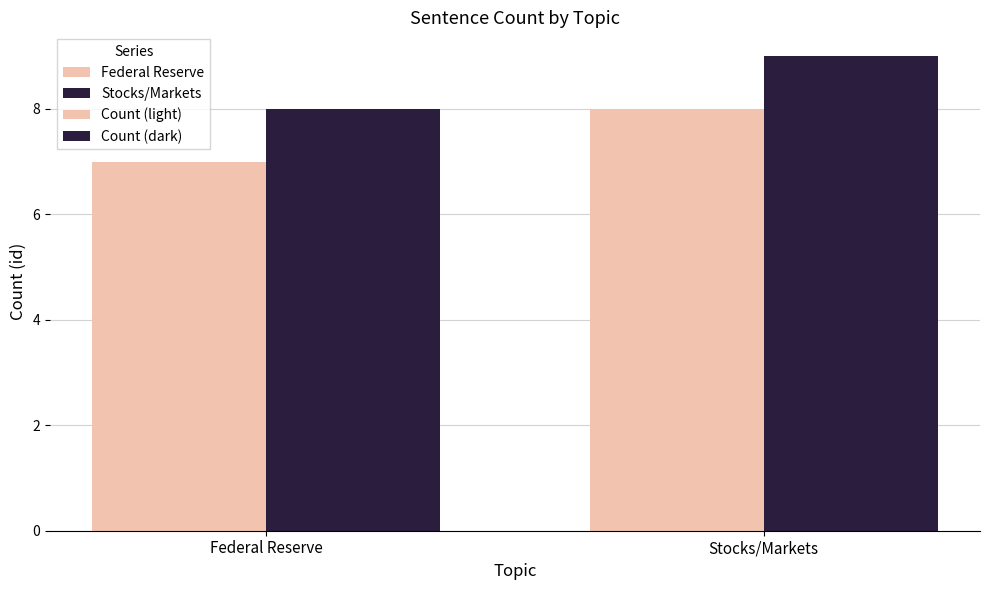

Does the chart contain stacked bars?

No